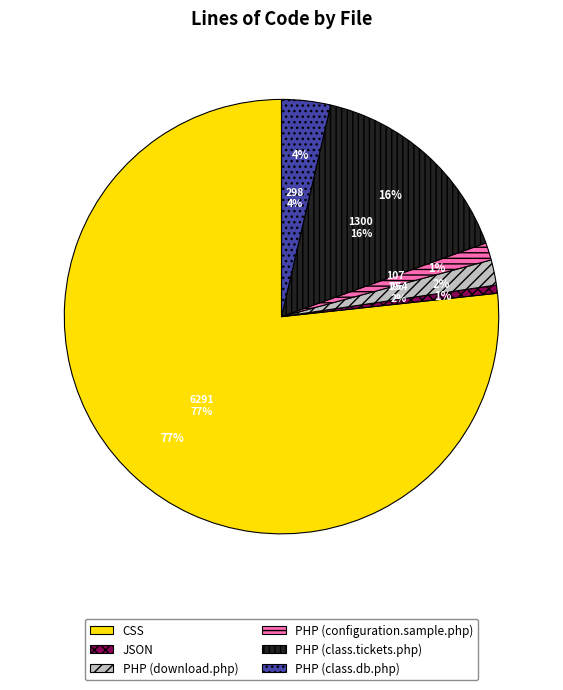

What is the smallest slice in the pie chart?

JSON